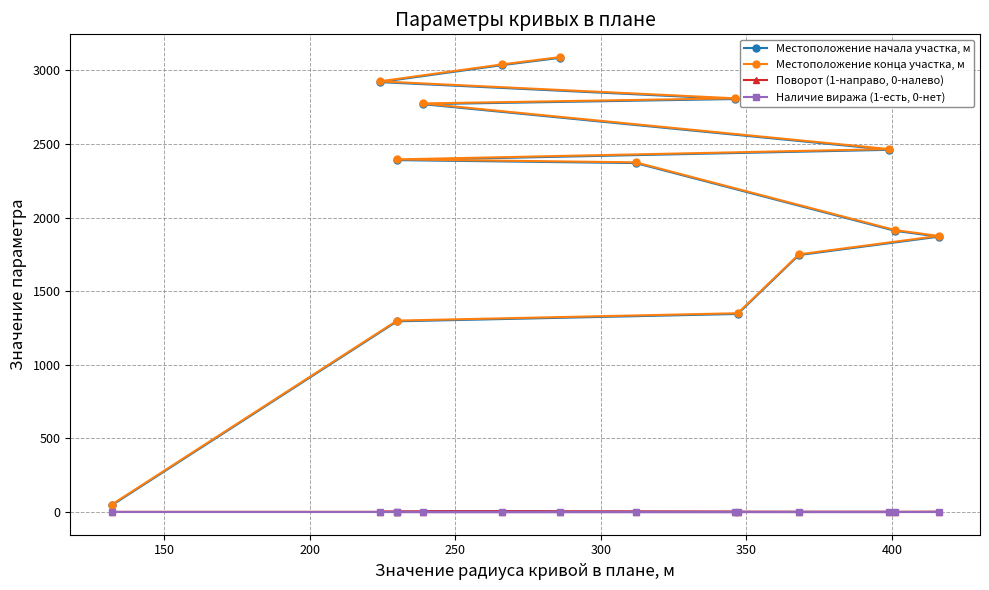

How many values in the Местоположение конца участка, м series exceed 2395?

6